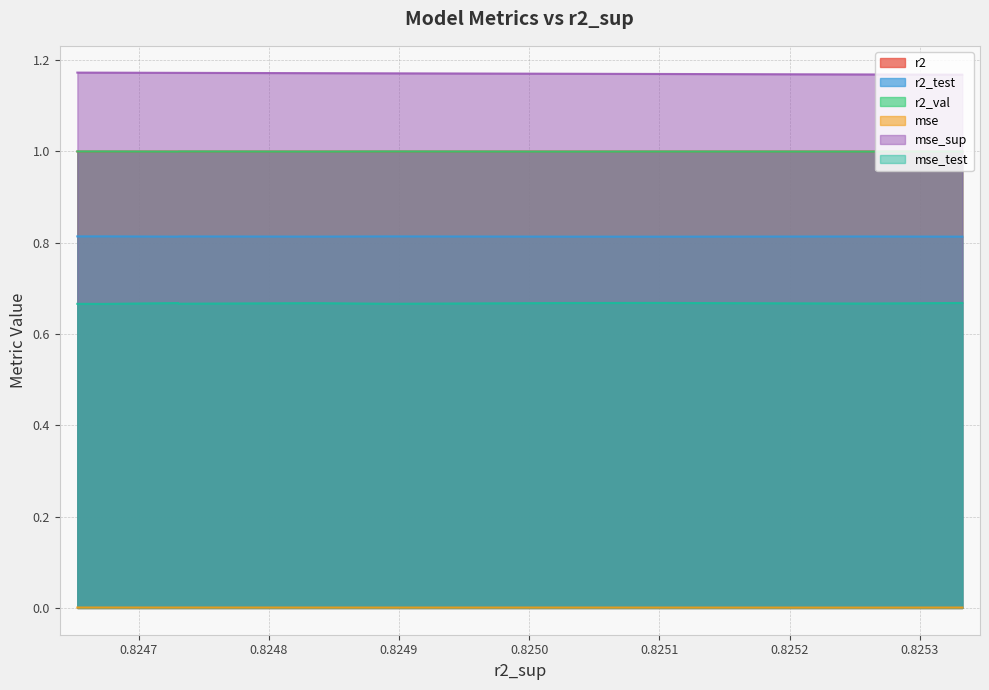

What is the total value across all series at model_1_44_7?

4.7